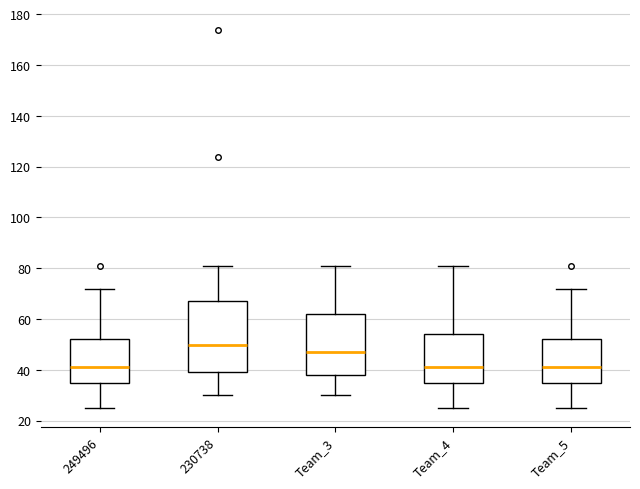

Where is the upper edge of the box for Team_5 on the y-axis? The values are not printed on the chart, so give them approximately, as read against the axis.

52